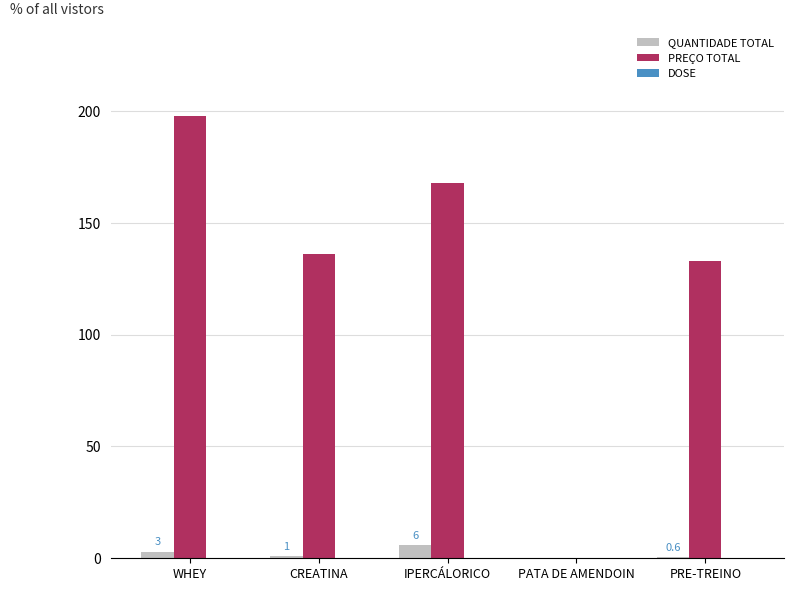

True or false: QUANTIDADE TOTAL has a value of 0.0 at PATA DE AMENDOIN.

True